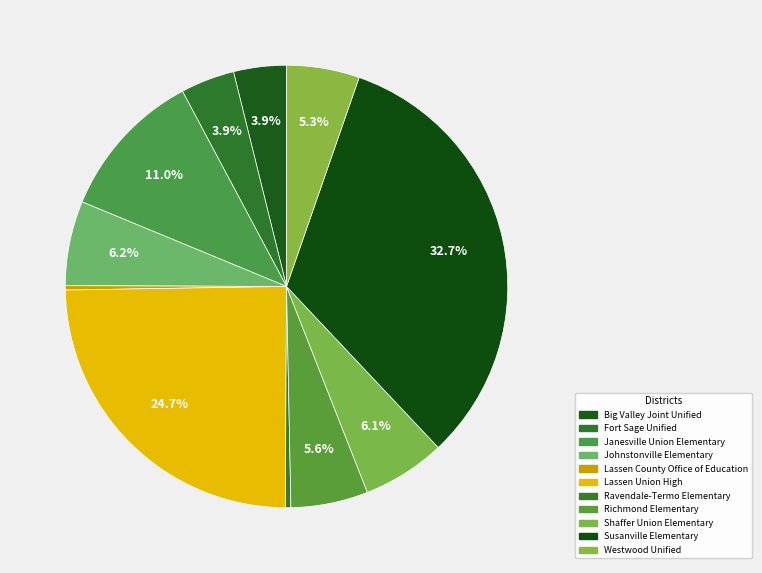

Count the number of slices in the pie.

11